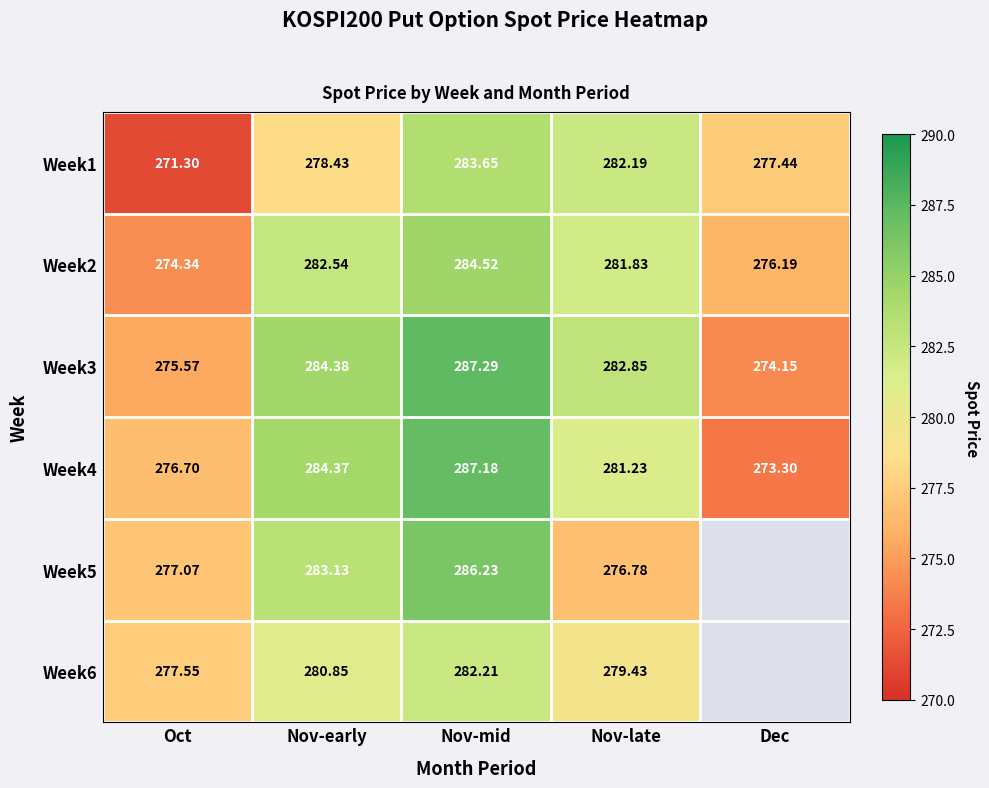

List the labels in order of Week1 value, smallest first.

Oct, Dec, Nov-early, Nov-late, Nov-mid